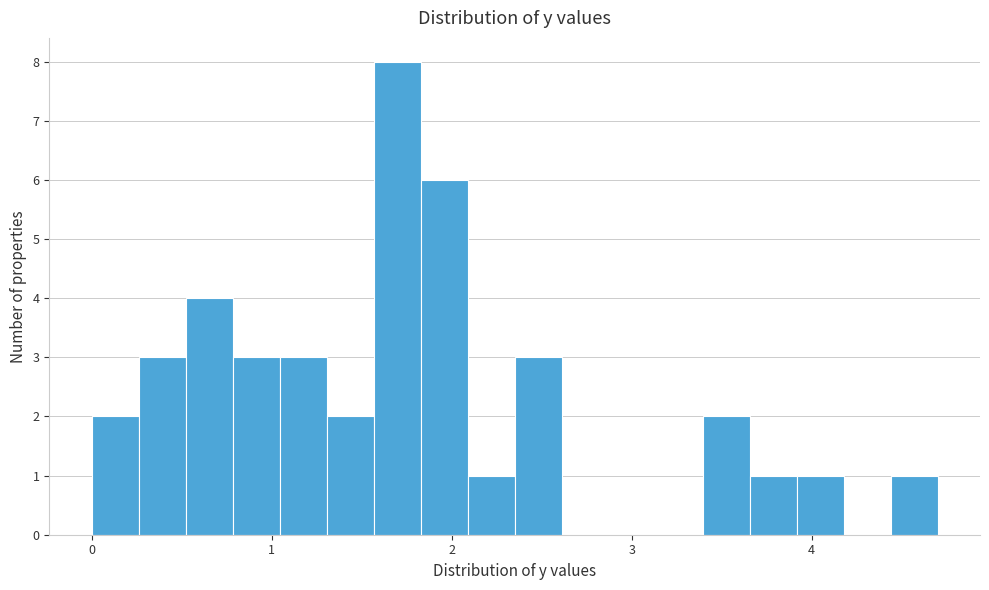

Read against the x-axis, roughly where is the centre of the tallest bar?

1.7